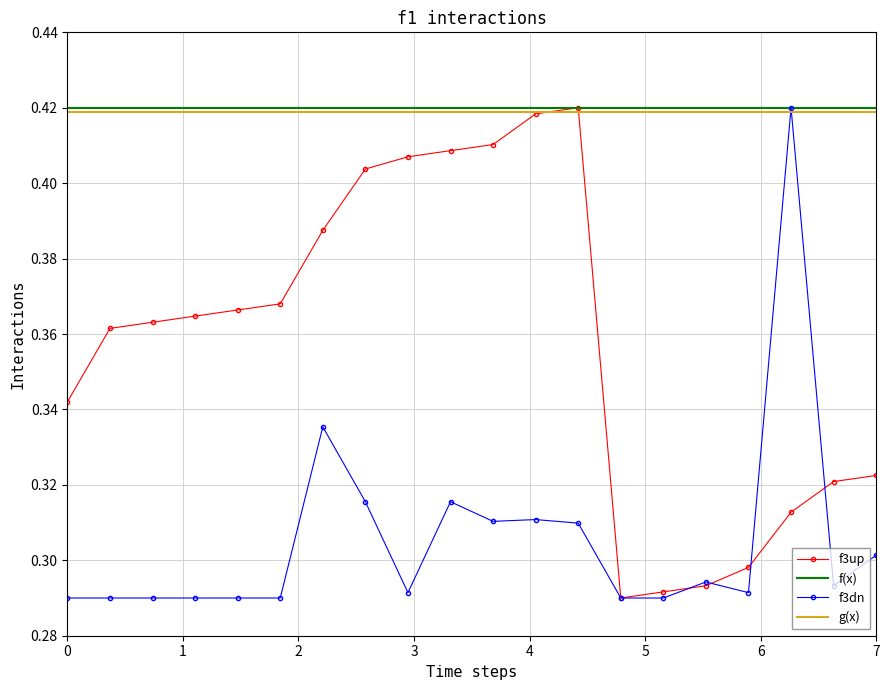

The f3dn series shows 0.5 at 0. True or false?

False